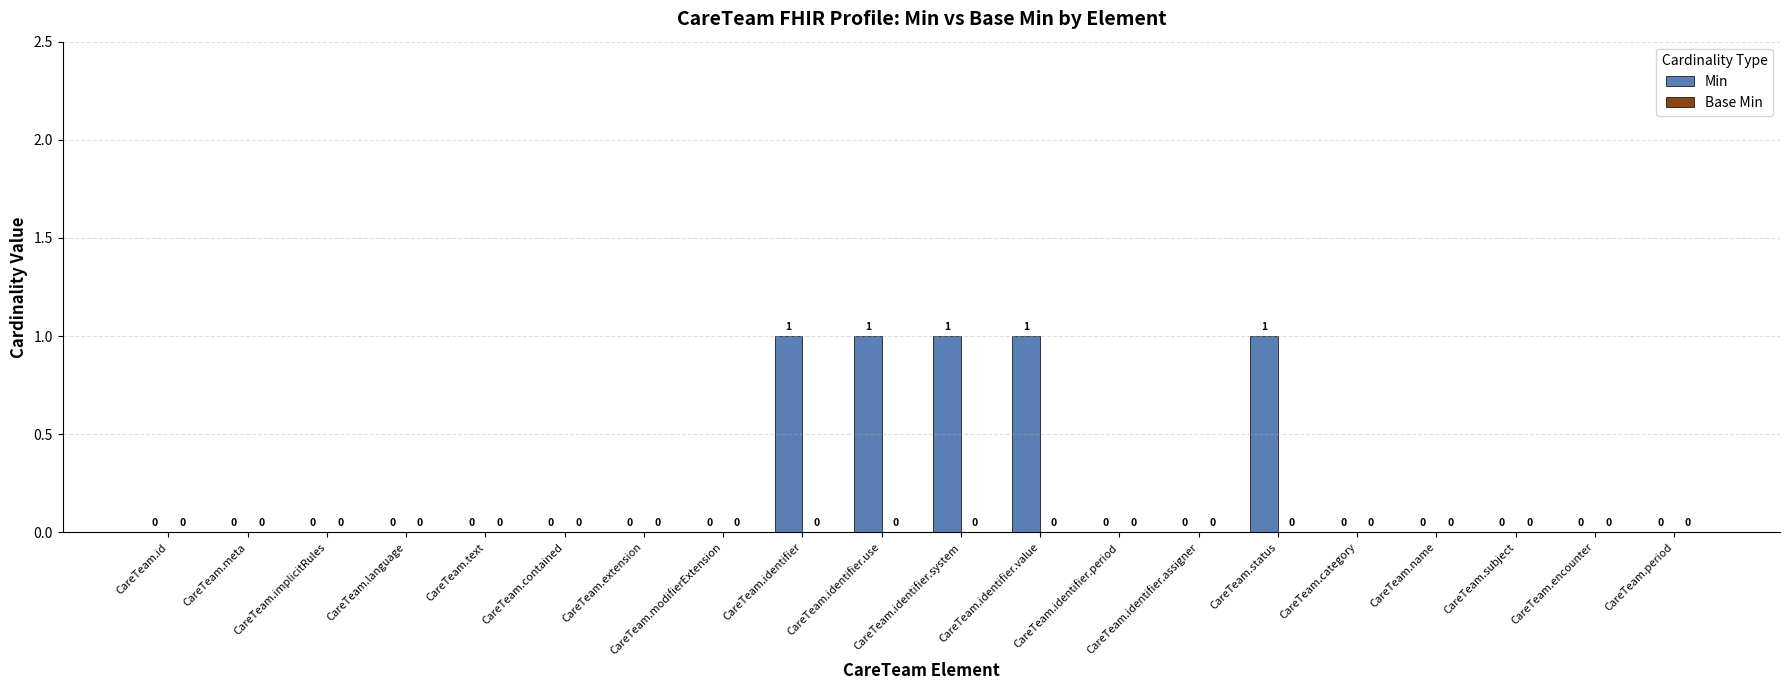

How many values are between 0 and 1?

20